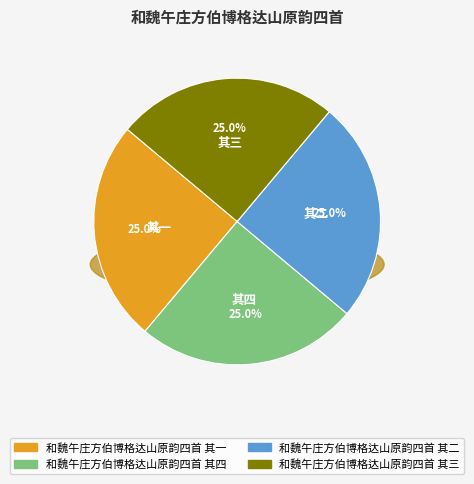

To the nearest percent, what percentage of the pie is 和魏午庄方伯博格达山原韵四首 其四?

25%